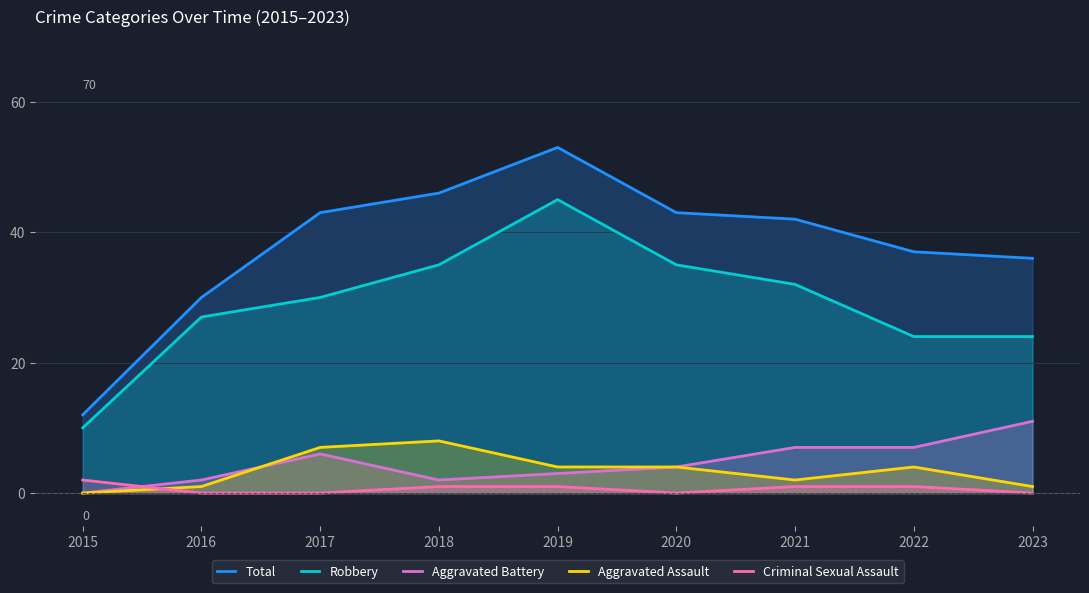

How many lines are shown in the chart?

5